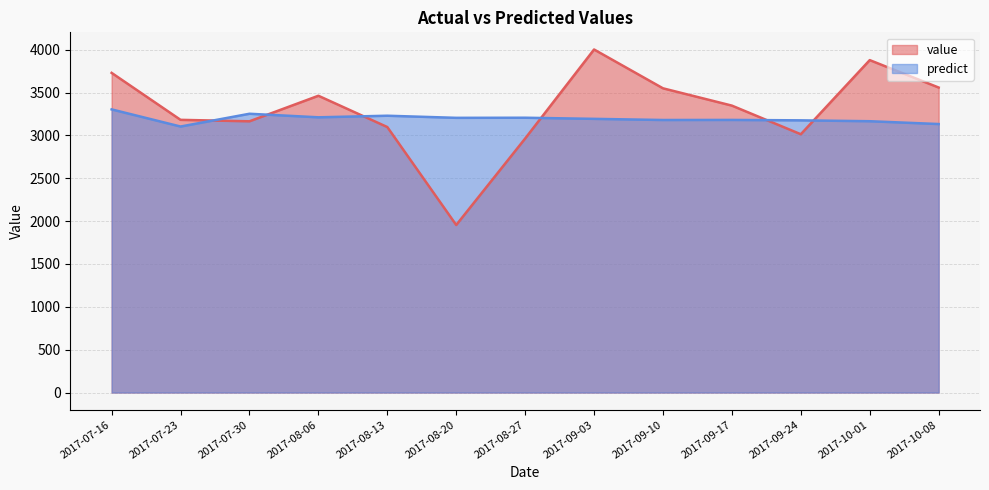

After their last crossing, which series has the higher values: value or predict?

value